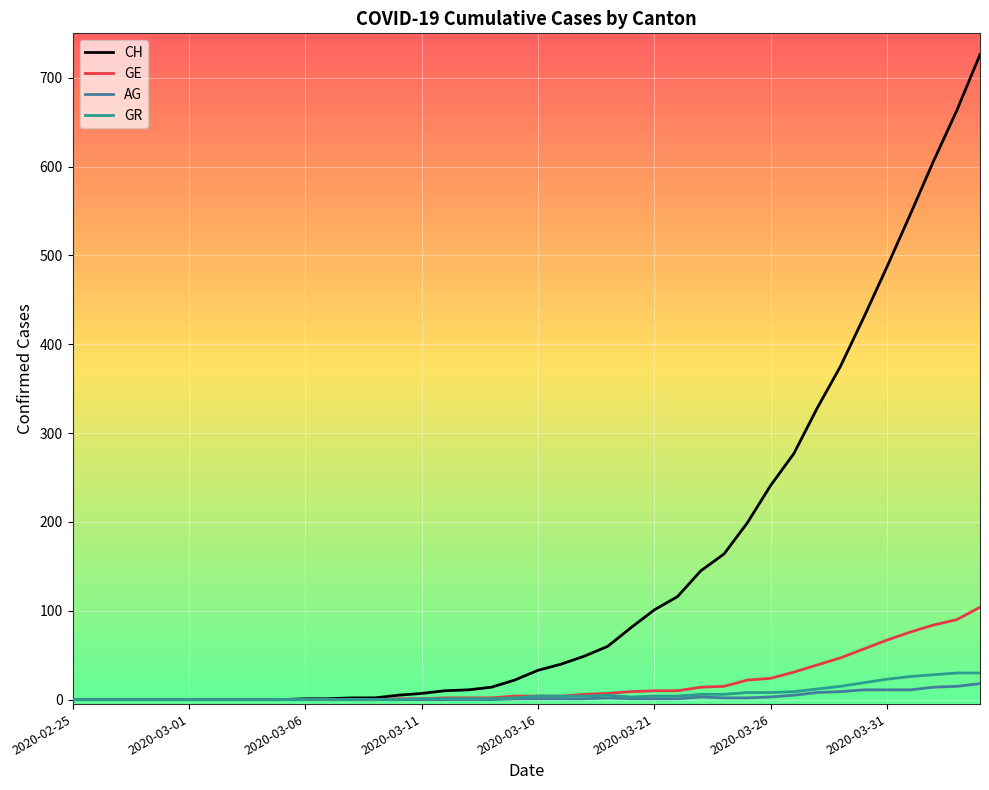

Which series has the widest spread of values?

CH